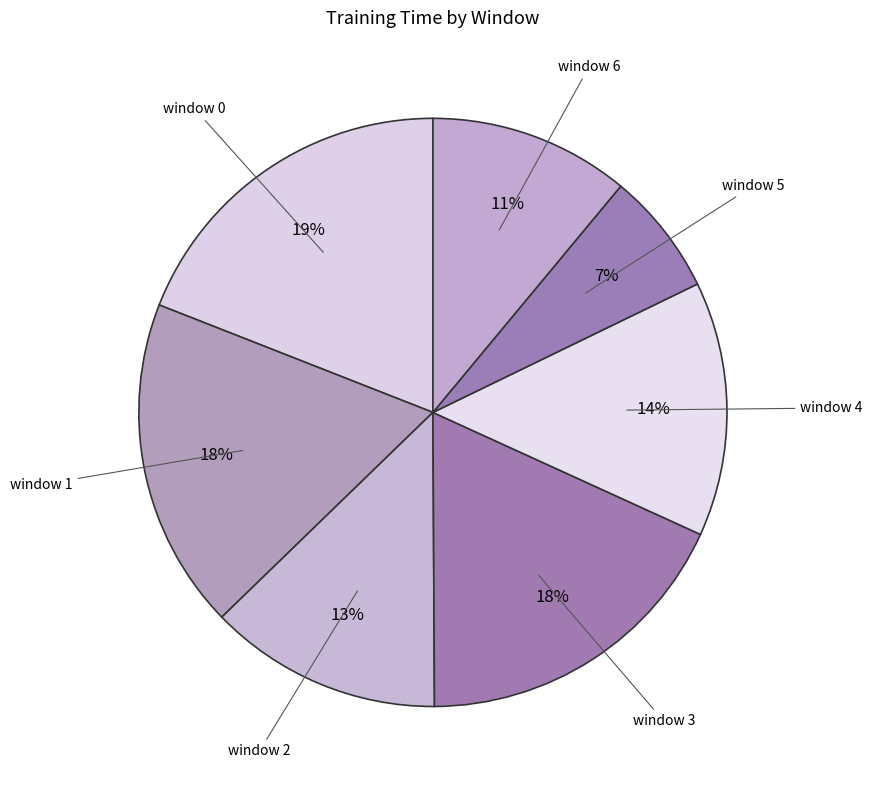

Is the sum of window 1 and window 2 greater than half?

No